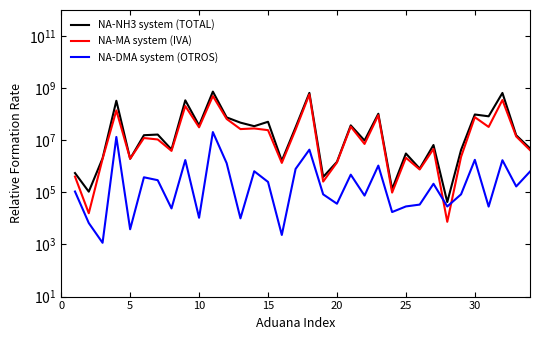

In NA-DMA system (OTROS), how many points are higher than both neighbors (excluding endpoints)?

11